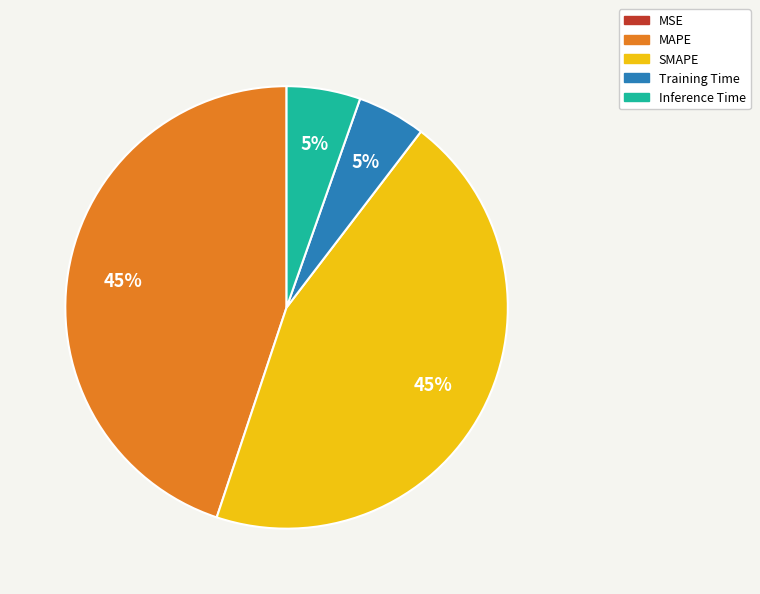

Is it true that SMAPE is 30% of the pie?

False